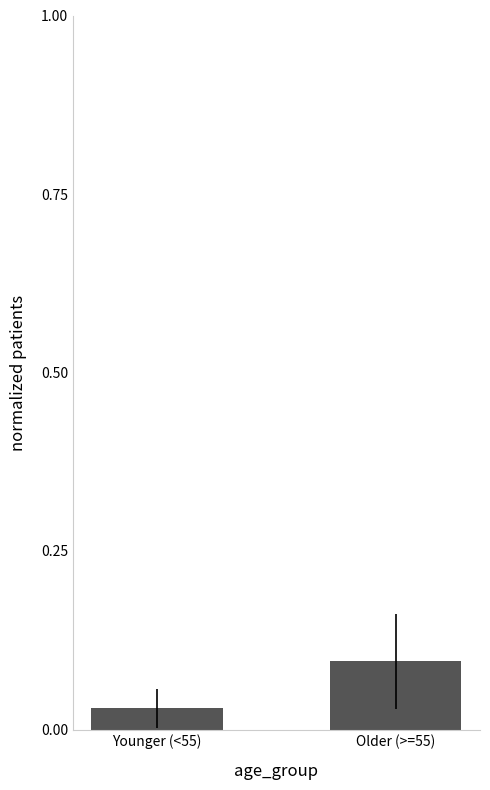

What is the change in value from Younger (<55) to Older (>=55)?

+0.1